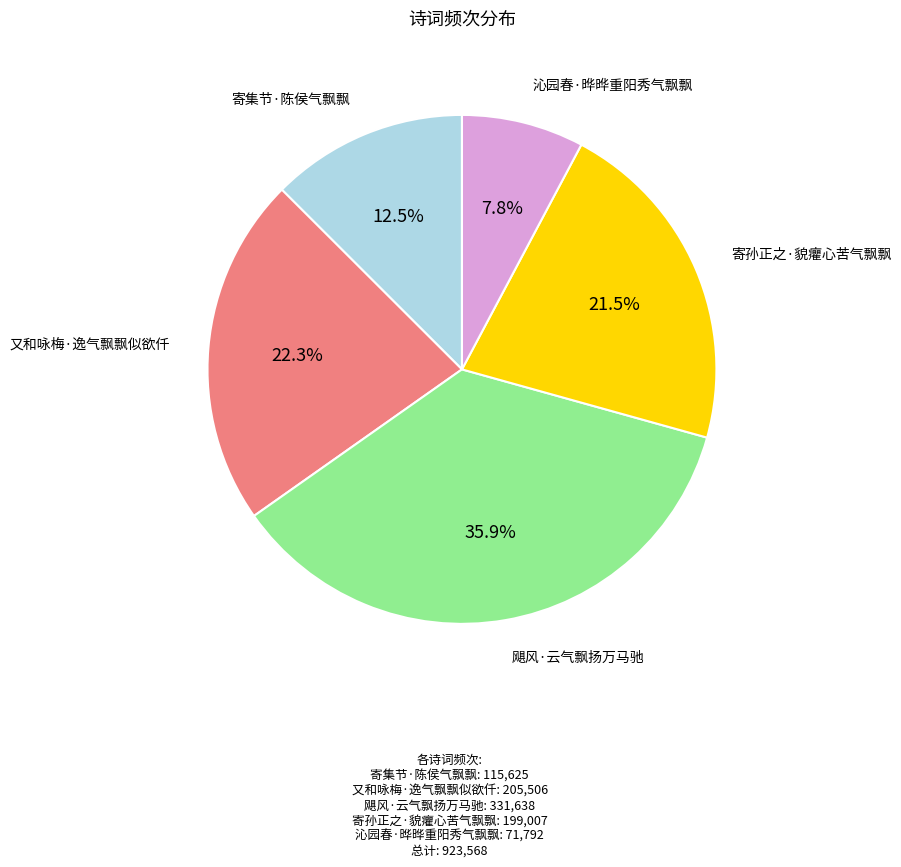

Is there a majority slice in this chart?

No